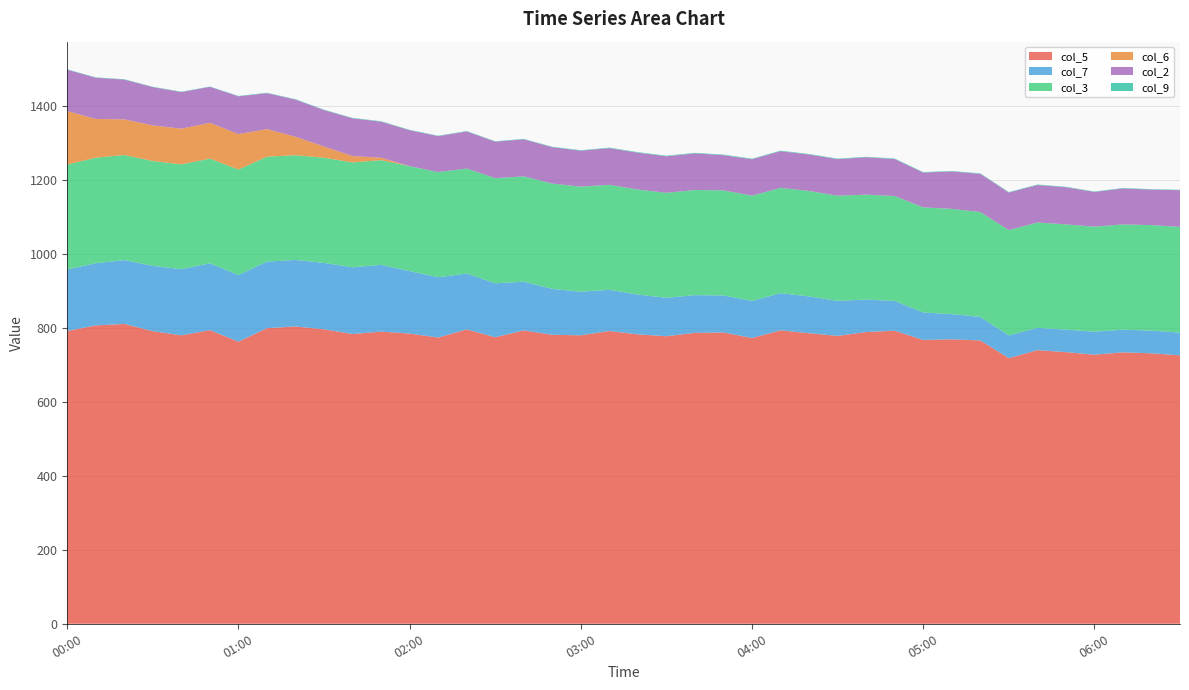

Reading left to right, what are all the values shown in this chart?

col_5: 0=791.6	1=806.6	2=810.7	3=791.0	4=779.8	5=793.8	6=762.7	7=799.1	8=803.8	9=796.1	10=783.3	11=789.9	12=784.6	13=773.8	14=795.8	15=774.6	16=793.1	17=781.3	18=779.9	19=791.6	20=782.4	21=777.4	22=786.6	23=787.6	24=772.6	25=793.3	26=785.6	27=778.3	28=788.7	29=792.3	30=767.3	31=769.0	32=766.1	33=718.0	34=739.7	35=734.4	36=727.5	37=733.8	38=731.2	39=725.7
col_7: 0=166.3	1=168.2	2=172.6	3=176.7	4=178.8	5=180.6	6=180.3	7=180.1	8=179.9	9=179.6	10=180.4	11=180.5	12=168.9	13=163.1	14=151.0	15=145.9	16=131.7	17=124.1	18=117.8	19=111.3	20=107.6	21=103.9	22=101.9	23=100.0	24=100.3	25=100.6	26=99.4	27=94.7	28=87.8	29=80.5	30=74.3	31=68.2	32=63.5	33=61.6	34=60.4	35=60.9	36=62.2	37=61.3	38=61.4	39=61.5
col_3: 0=283.6	1=285.3	2=284.0	3=283.3	4=283.4	5=283.2	6=285.1	7=283.6	8=283.0	9=284.2	10=283.6	11=283.0	12=283.6	13=284.3	14=283.9	15=284.3	16=284.7	17=284.7	18=284.1	19=283.8	20=284.0	21=283.8	22=284.2	23=284.1	24=284.5	25=284.6	26=285.1	27=284.3	28=283.7	29=283.5	30=284.2	31=284.5	32=283.6	33=284.6	34=284.7	35=284.5	36=284.0	37=284.5	38=285.2	39=285.8
col_6: 0=144.6	1=104.7	2=96.4	3=96.4	4=96.5	5=96.8	6=95.8	7=74.6	8=49.9	9=30.4	10=17.1	11=6.7	12=0.0	13=0.0	14=0.0	15=0.0	16=0.0	17=0.0	18=0.0	19=0.0	20=0.0	21=0.0	22=0.0	23=0.0	24=0.0	25=0.0	26=0.0	27=0.0	28=0.0	29=0.0	30=0.0	31=0.0	32=0.0	33=0.0	34=0.0	35=0.0	36=0.0	37=0.0	38=0.0	39=0.0
col_2: 0=111.8	1=111.4	2=107.5	3=103.4	4=99.0	5=97.1	6=102.1	7=97.1	8=100.5	9=98.3	10=102.1	11=97.3	12=97.1	13=97.2	14=100.3	15=98.6	16=100.2	17=98.3	18=97.2	19=99.2	20=99.6	21=98.8	22=99.0	23=95.2	24=98.6	25=99.2	26=98.5	27=98.8	28=101.0	29=100.1	30=94.0	31=101.1	32=103.3	33=101.6	34=101.4	35=100.4	36=93.8	37=97.3	38=96.0	39=99.3
col_9: 0=0.9	1=1.0	2=1.0	3=1.0	4=1.0	5=0.9	6=1.0	7=1.1	8=1.1	9=1.2	10=1.1	11=1.2	12=1.2	13=1.1	14=1.1	15=1.1	16=1.2	17=1.3	18=1.3	19=1.4	20=1.5	21=1.5	22=1.5	23=1.5	24=1.4	25=1.4	26=1.4	27=1.4	28=1.3	29=1.4	30=1.3	31=1.3	32=1.2	33=1.3	34=1.3	35=1.2	36=1.2	37=1.2	38=1.2	39=1.0